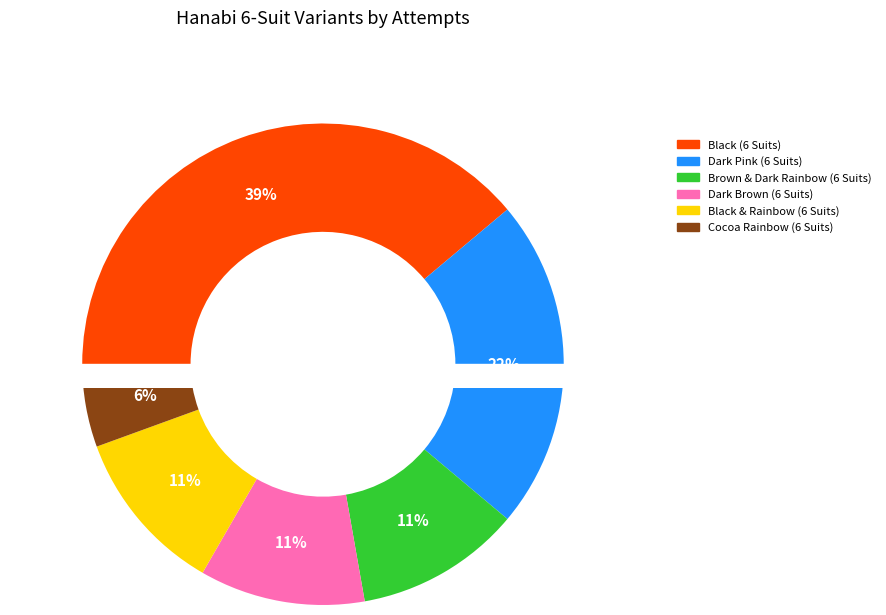

What is the largest slice in the pie chart?

Black (6 Suits)